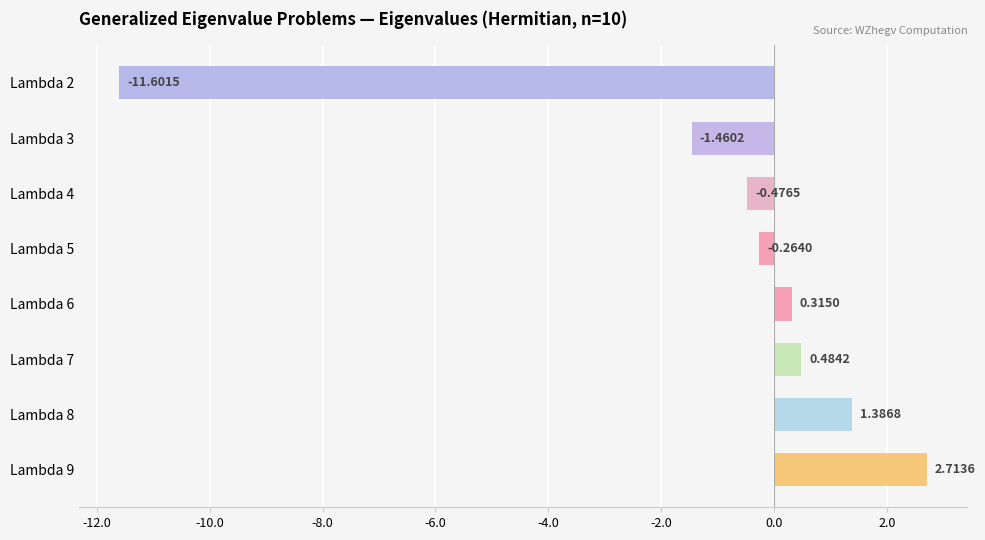

Between Lambda 2 and Lambda 6, which is larger?

Lambda 6